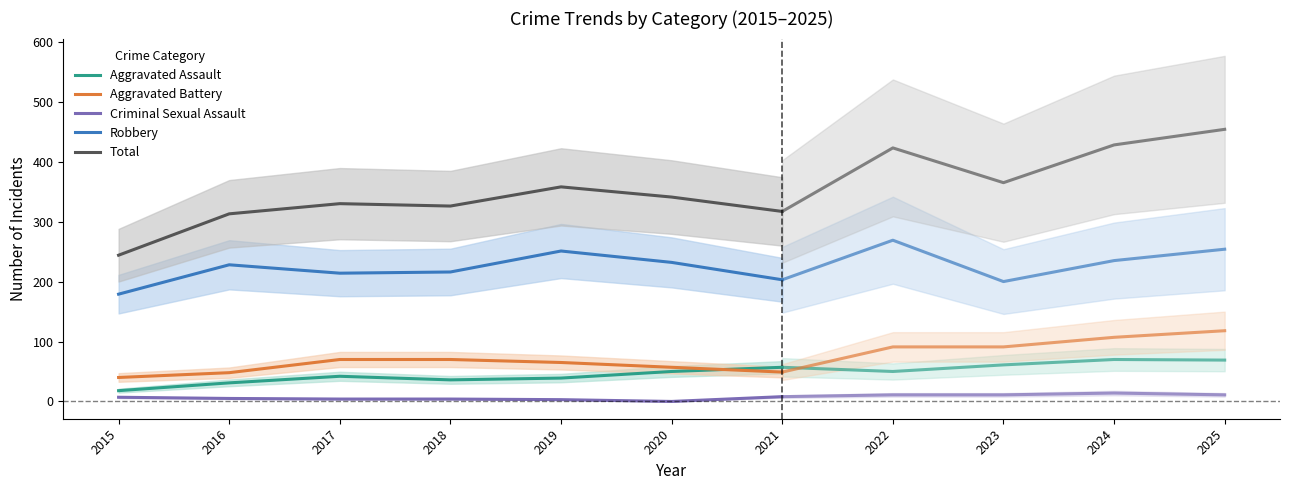

True or false: Robbery has a value of 203 at 2021.

True